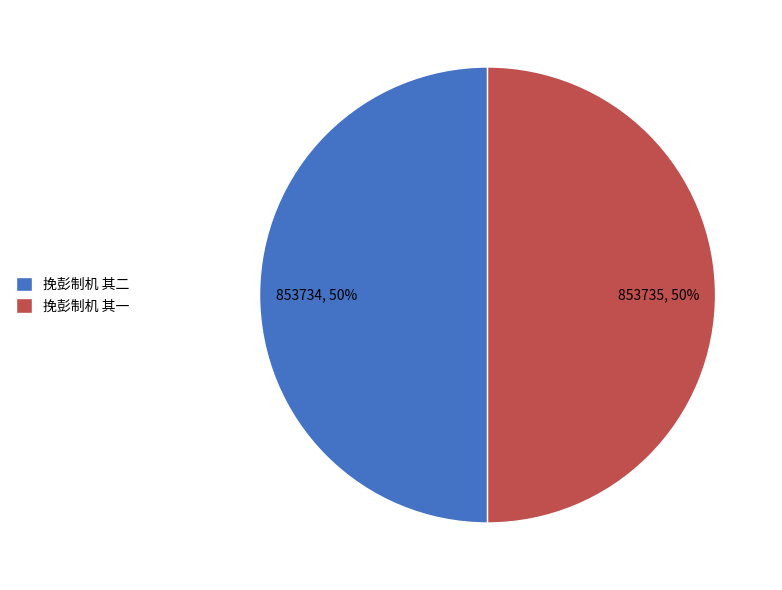

The 挽彭制机 其二 slice represents 50% of the pie. True or false?

True